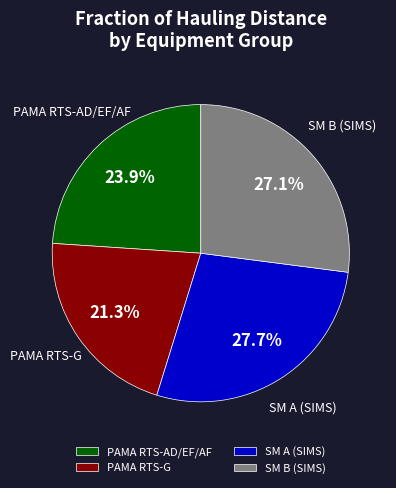

Count the number of slices in the pie.

4